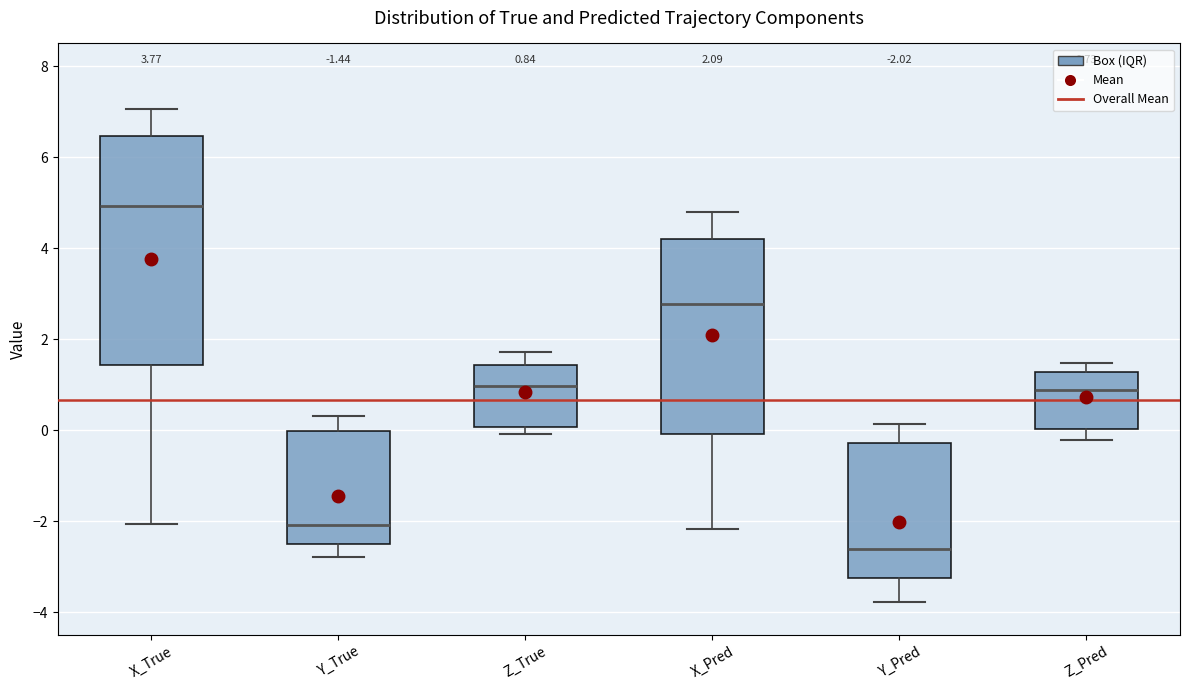

Which box's median line is the highest?

X_True